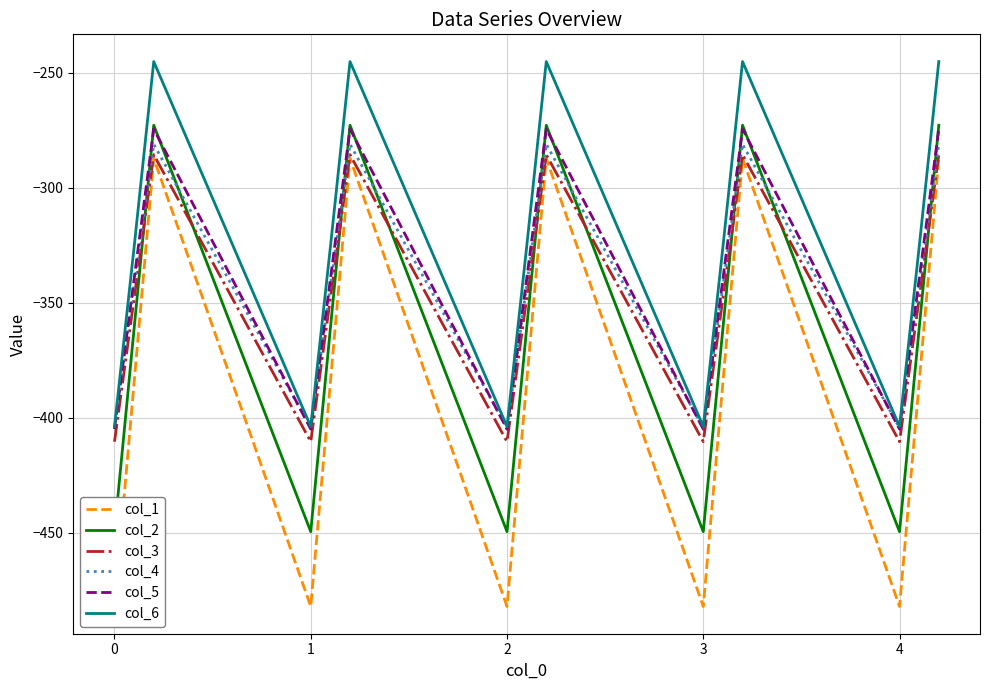

List the series in order of their peak value, lowest first.

col_1, col_3, col_4, col_5, col_2, col_6